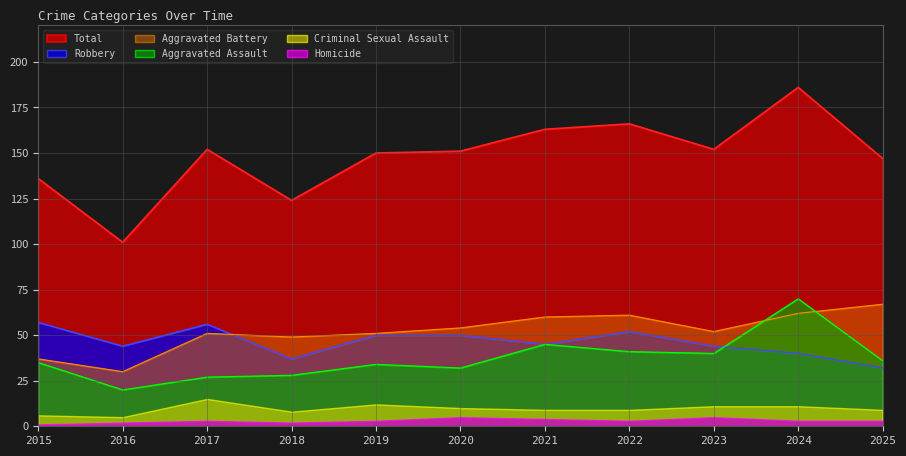

Where is the first local minimum for Total?

2016